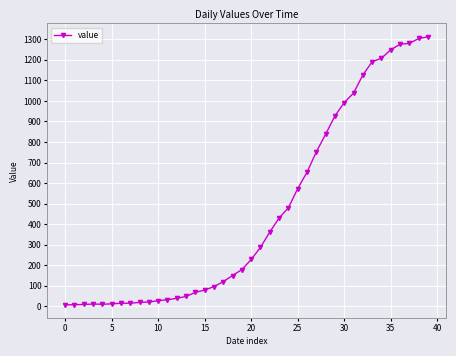

Is this an area chart (filled region under the line)?

No